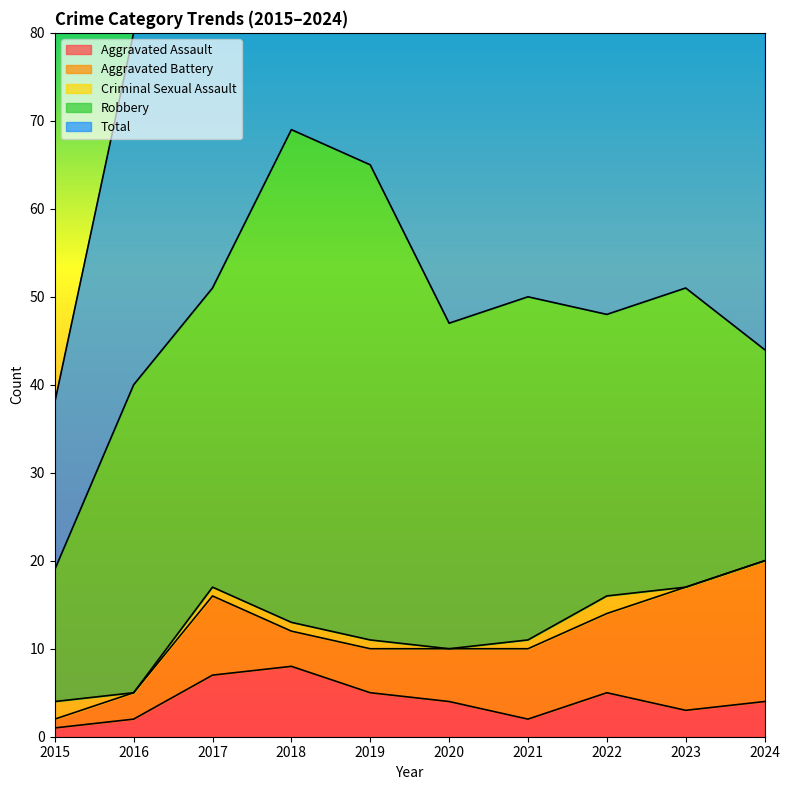

At how many categories does at least one series exceed 42?

8